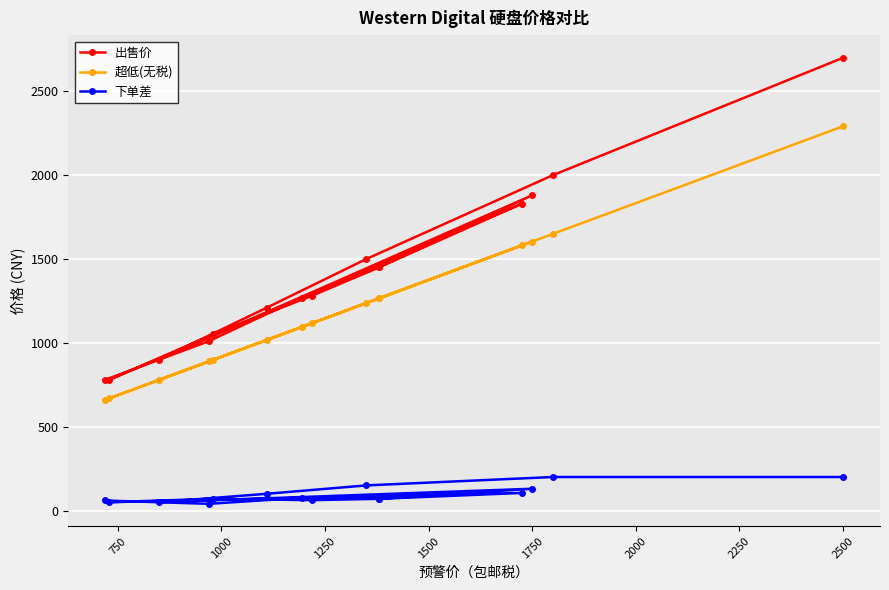

Is this an area chart (filled region under the line)?

No